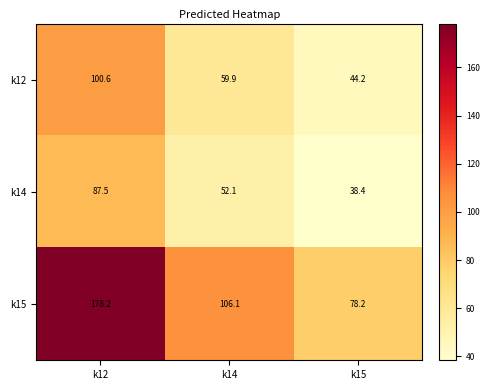

Where does the k14 series first go above 52?

k12